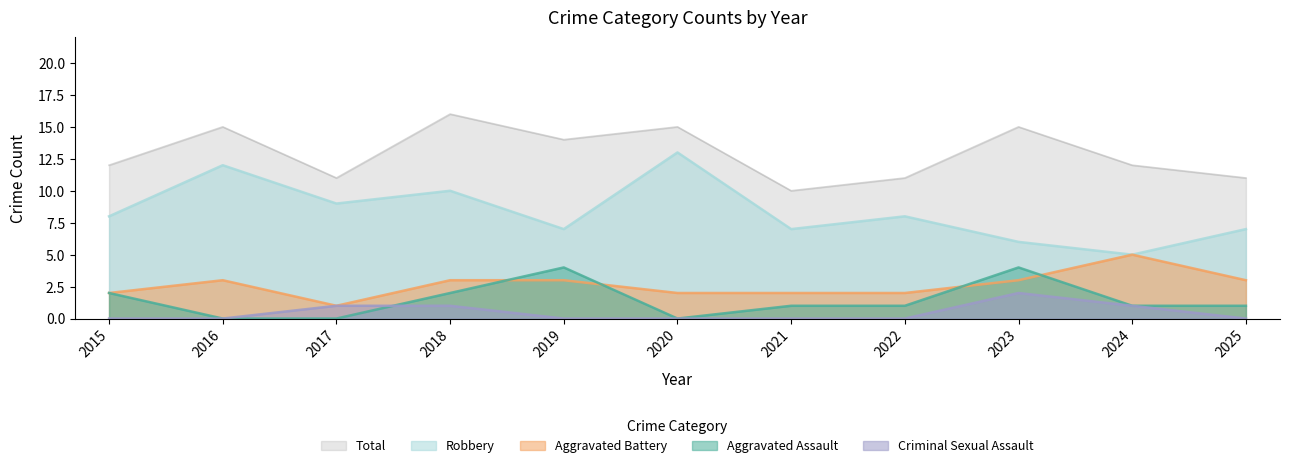

How many data points in Aggravated Assault are above 1?

4